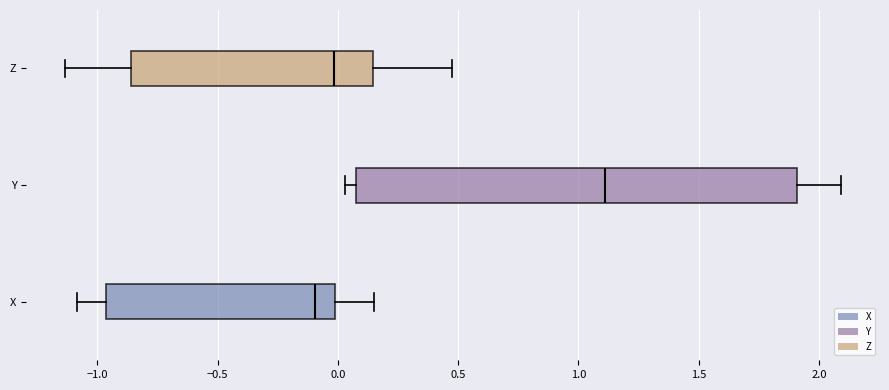

Which box's median line is the furthest to the right?

Y